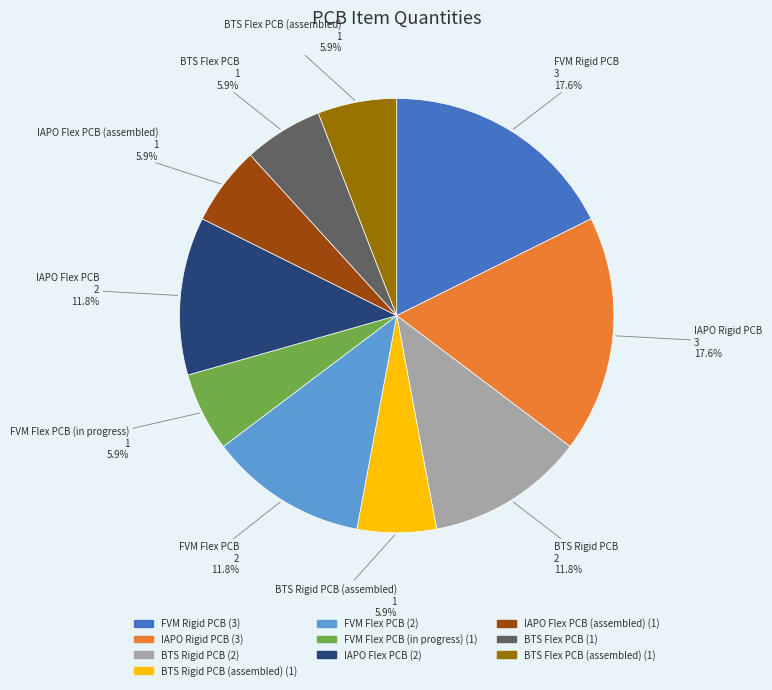

Does any single category account for the majority?

No